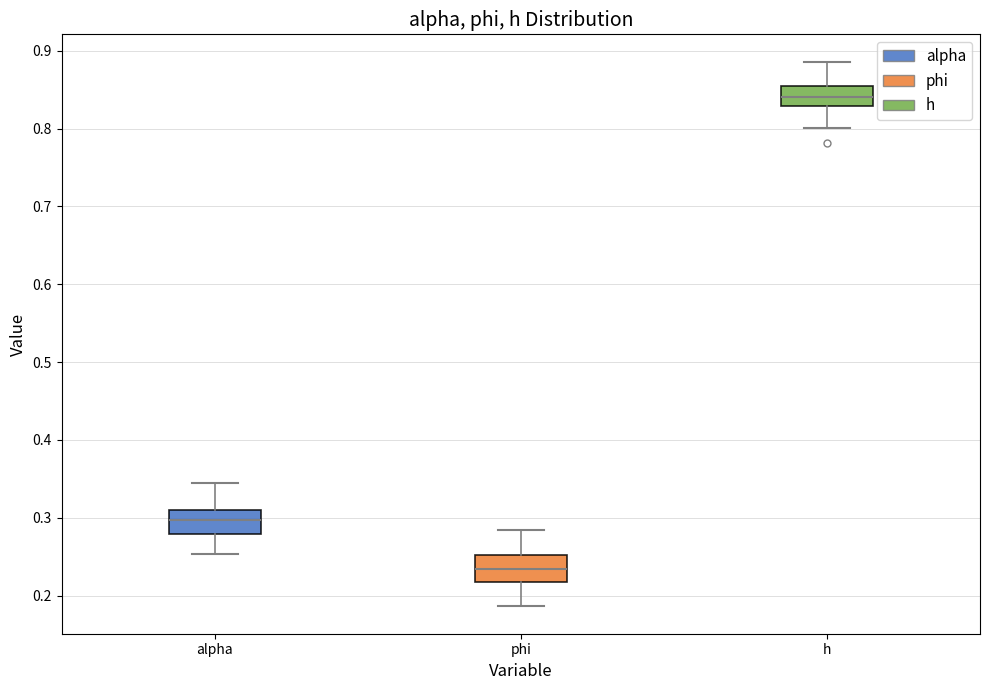

Reading left to right, read every box against the y-axis: the position of its median line, the range the box covers, and the ends of its whiskers. The values are not printed on the chart, so give them approximately, as read against the axis.

alpha: median 0.30, box 0.28 to 0.31, whiskers 0.25 to 0.35
phi: median 0.23, box 0.22 to 0.25, whiskers 0.19 to 0.28
h: median 0.84, box 0.83 to 0.85, whiskers 0.80 to 0.89